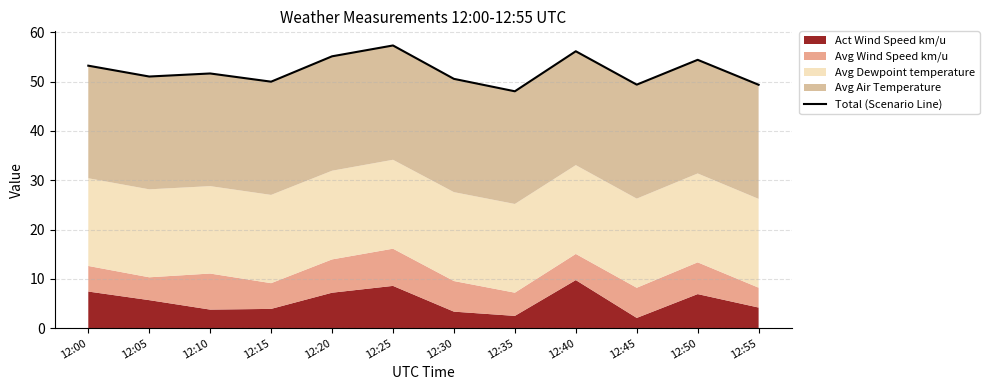

At which category does the data reach its first local peak?

12:10